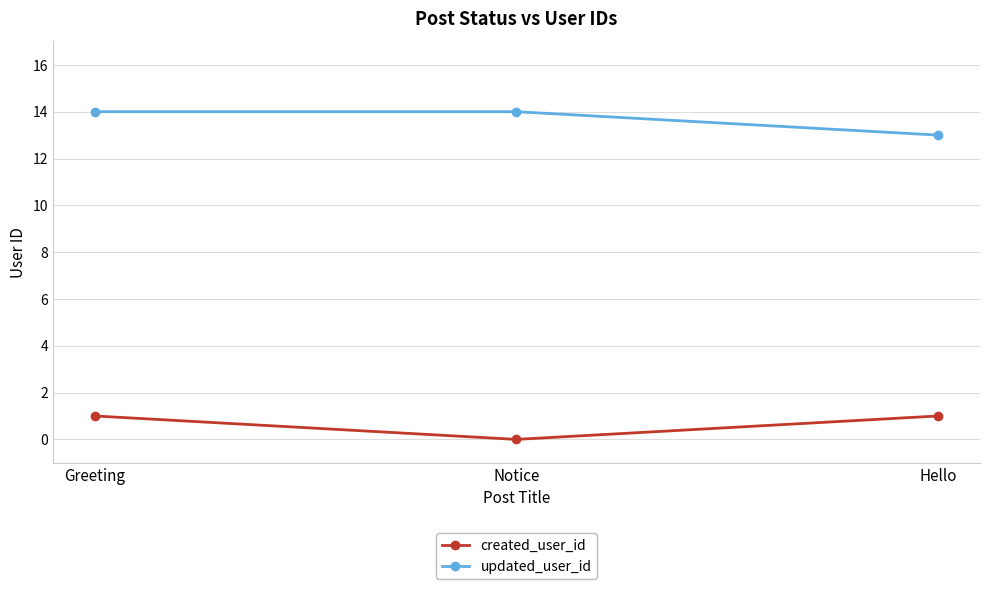

How many lines are shown in the chart?

2